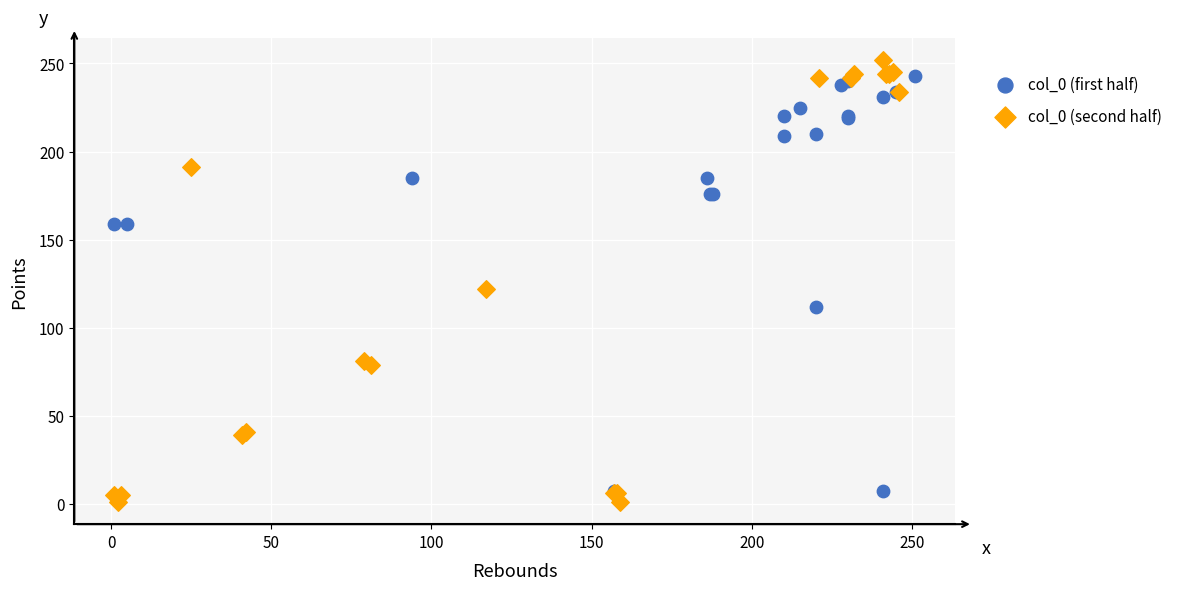

Which series has the widest spread of Y values?

col_0 (second half)